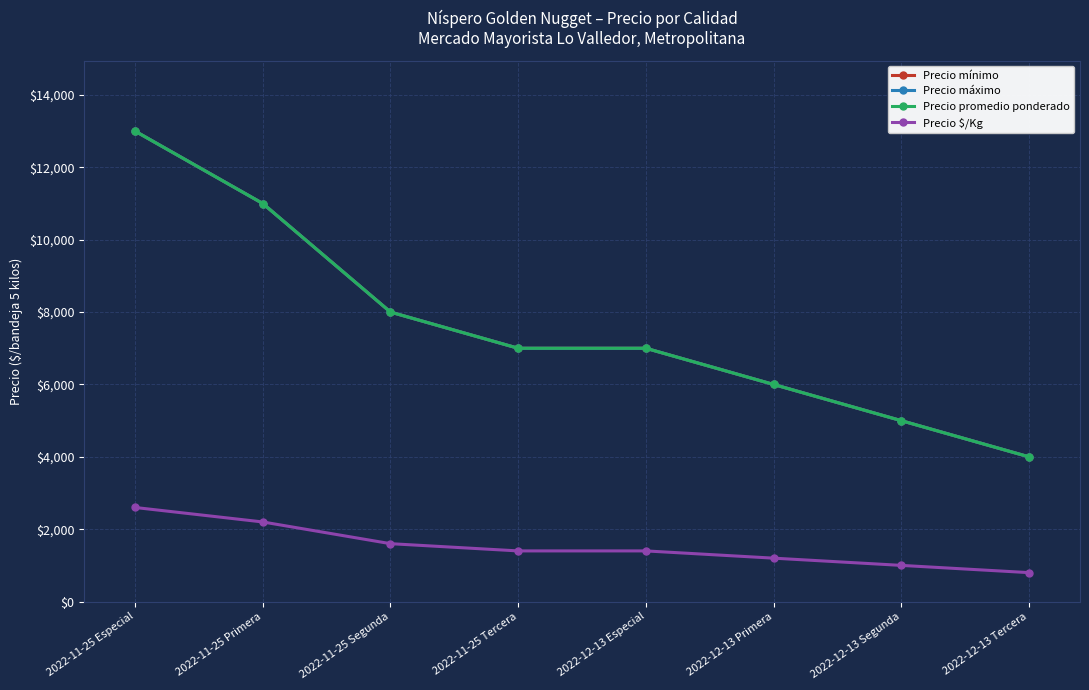

Count the number of data series in this chart.

4